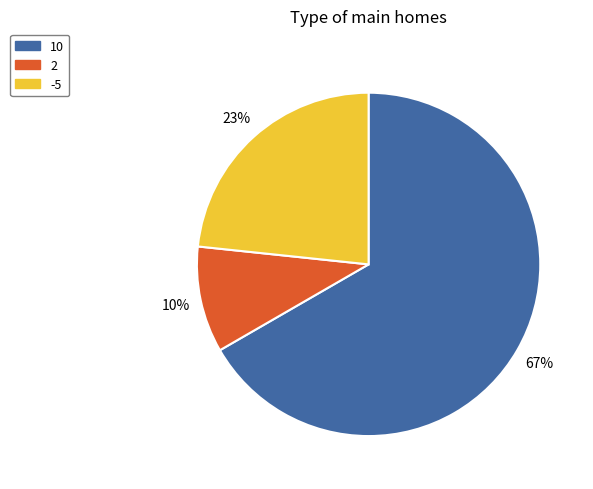

How many slices are in this pie chart?

3